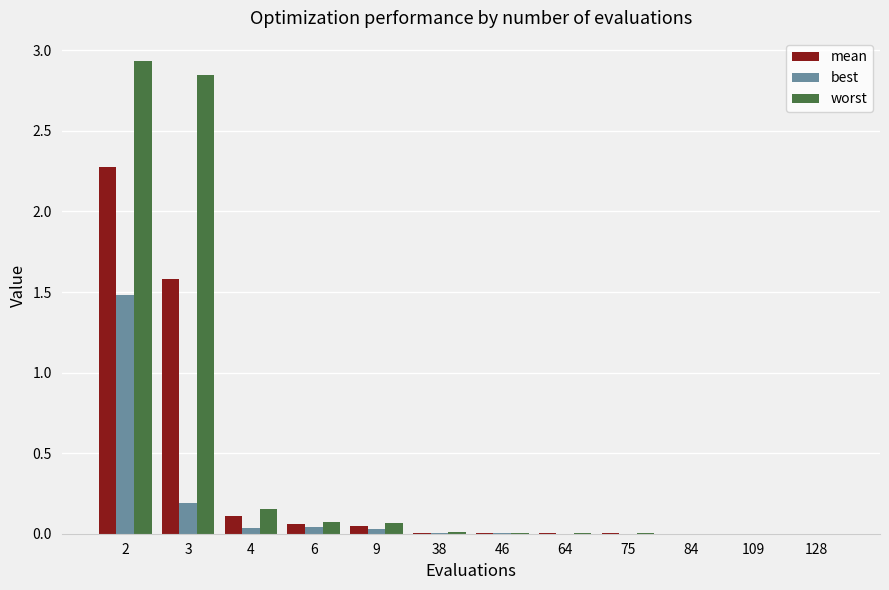

Which series has the largest total across all categories?

worst